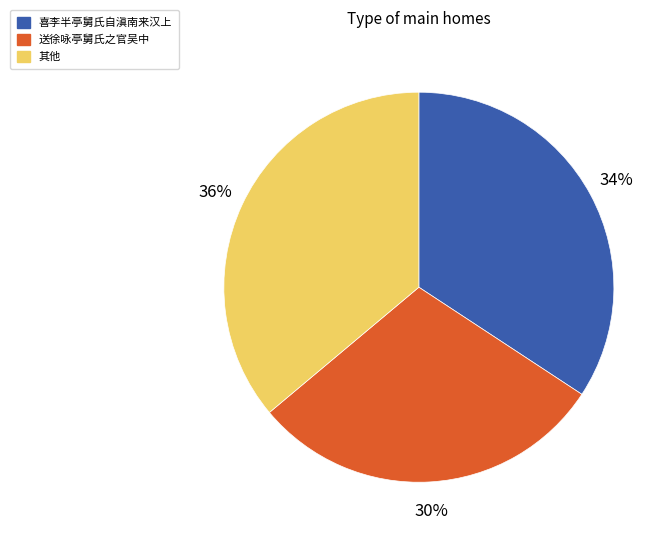

Does any single category account for the majority?

No